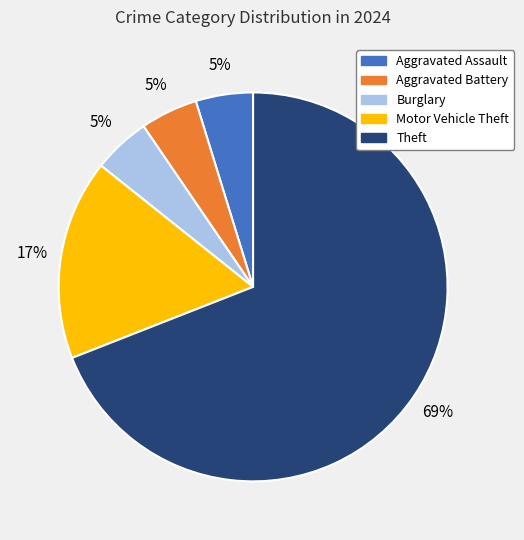

Which slice is the largest?

Theft